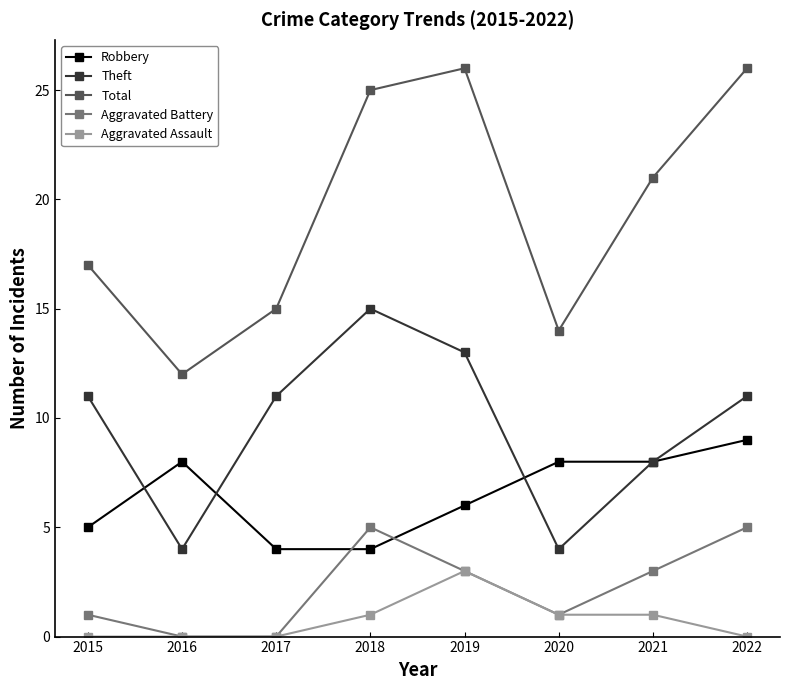

At which category does Total reach its first local valley?

2016